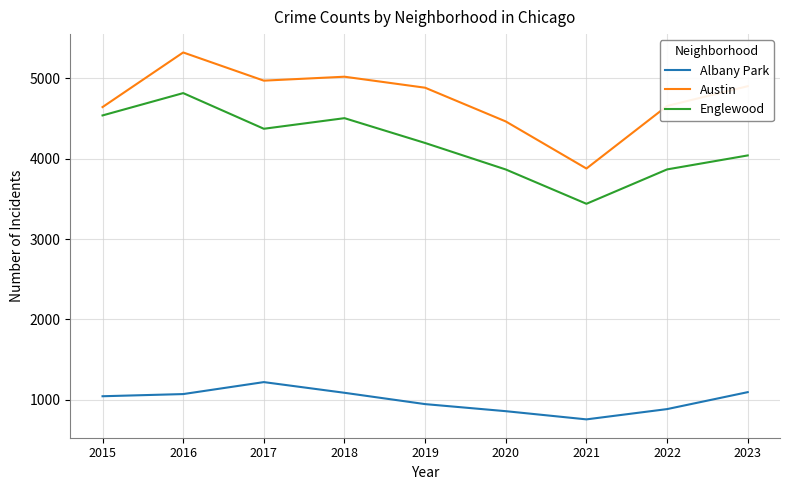

Which series has the widest spread of values?

Austin